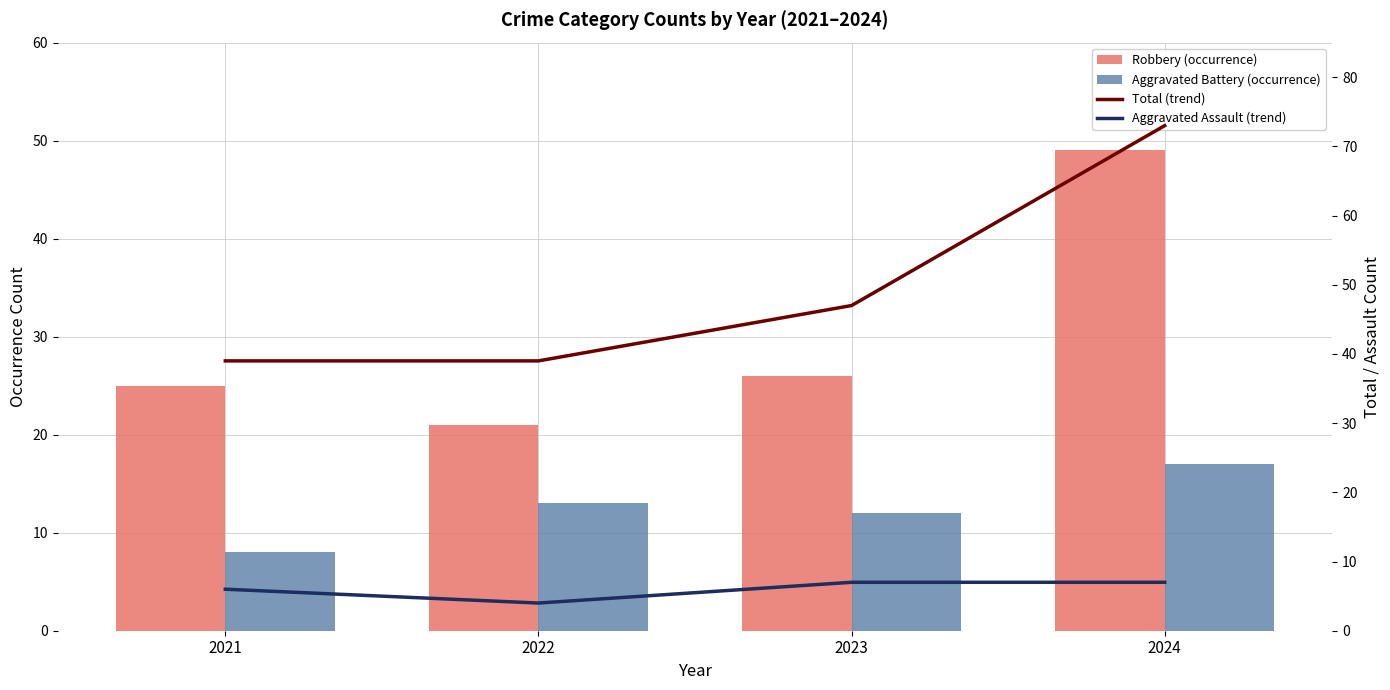

How many groups of bars are there?

4